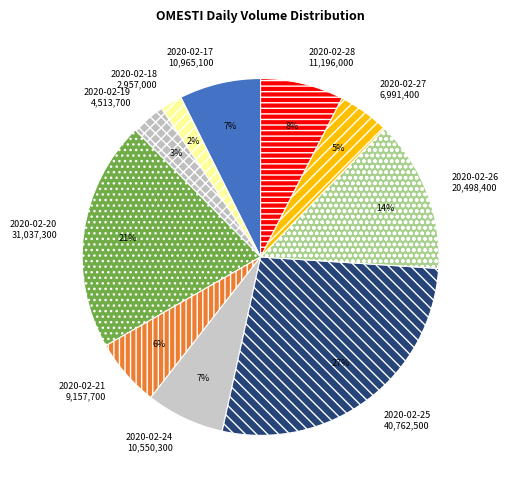

To the nearest percent, what percentage of the pie is 2020-02-25?

27%